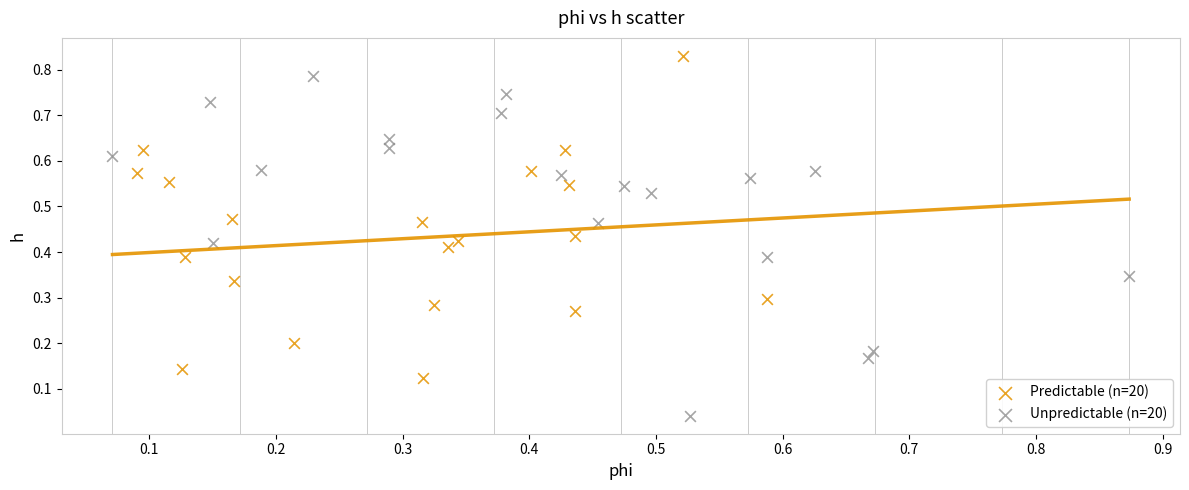

What are all the series names shown in the legend?

Predictable (n=20), Unpredictable (n=20)